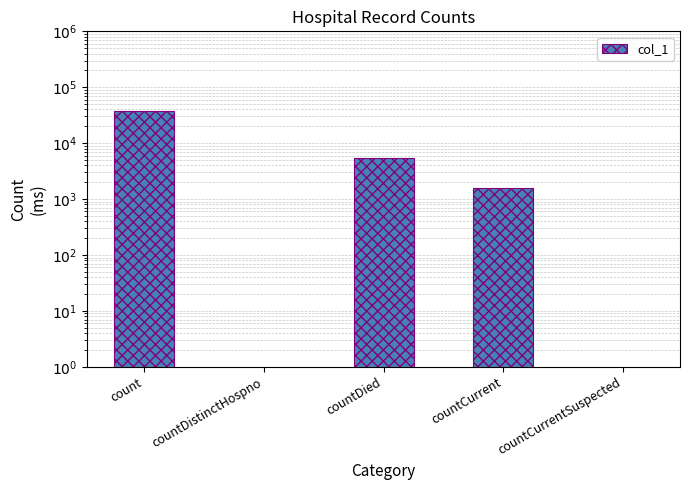

What is the label of the 4th bar from the right?

countDistinctHospno